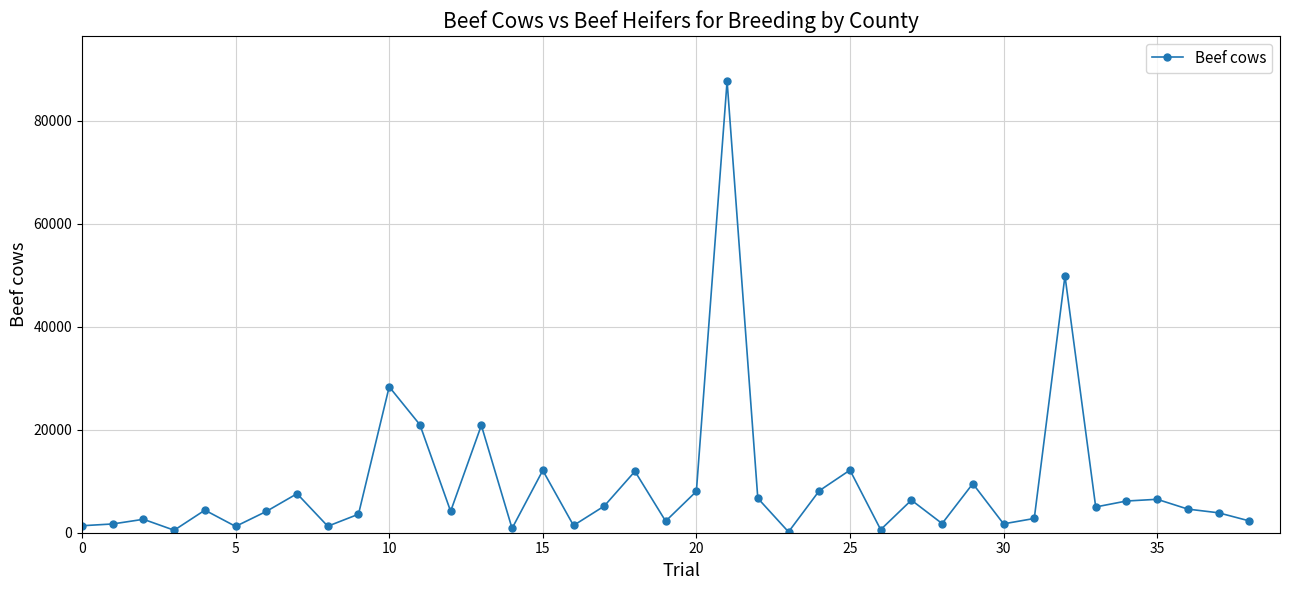

What is the value of the 14th point from the left?

20854.7